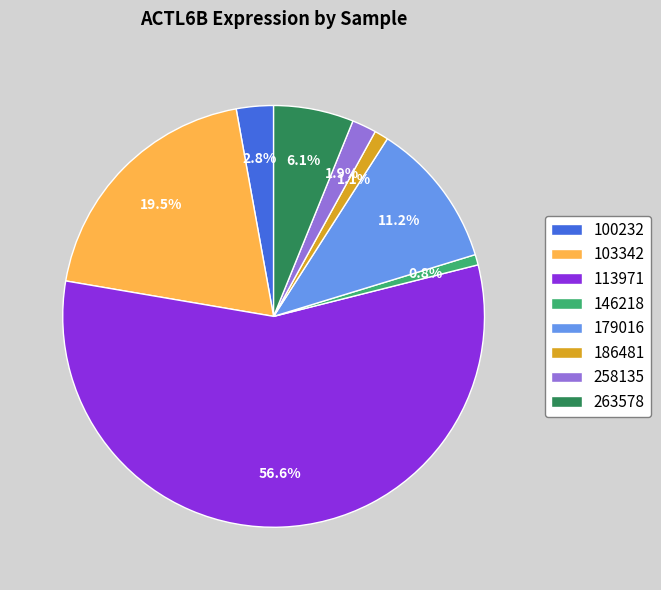

What is the largest slice in the pie chart?

113971